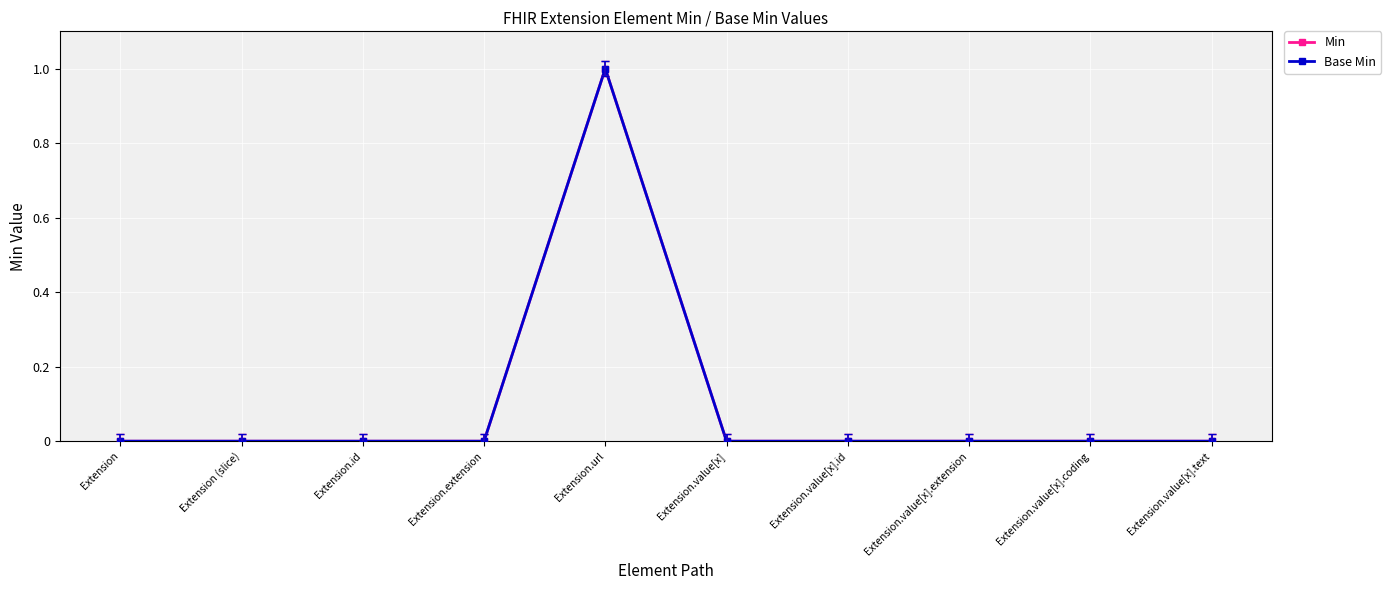

Reading left to right, extract all data points from this chart.

Min: Extension=0	Extension (slice)=0	Extension.id=0	Extension.extension=0	Extension.url=1	Extension.value[x]=0	Extension.value[x].id=0	Extension.value[x].extension=0	Extension.value[x].coding=0	Extension.value[x].text=0
Base Min: Extension=0	Extension (slice)=0	Extension.id=0	Extension.extension=0	Extension.url=1	Extension.value[x]=0	Extension.value[x].id=0	Extension.value[x].extension=0	Extension.value[x].coding=0	Extension.value[x].text=0